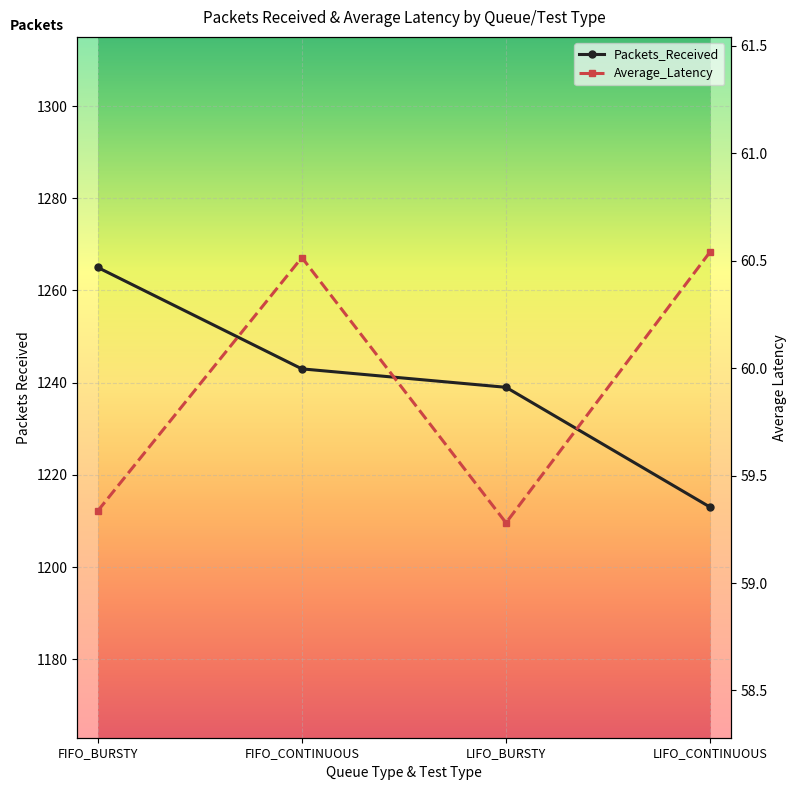

At which label does Packets_Received reach its peak?

FIFO_BURSTY